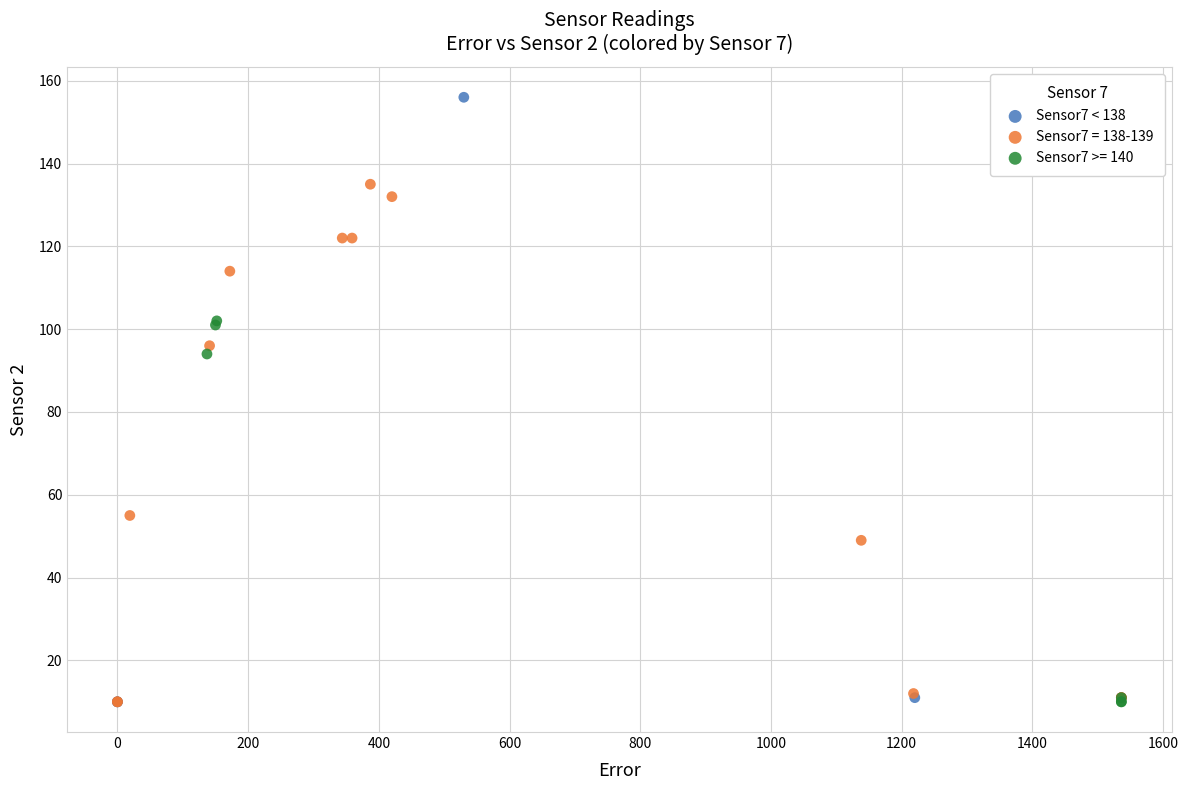

Which series contains the highest Y value?

Sensor7 < 138